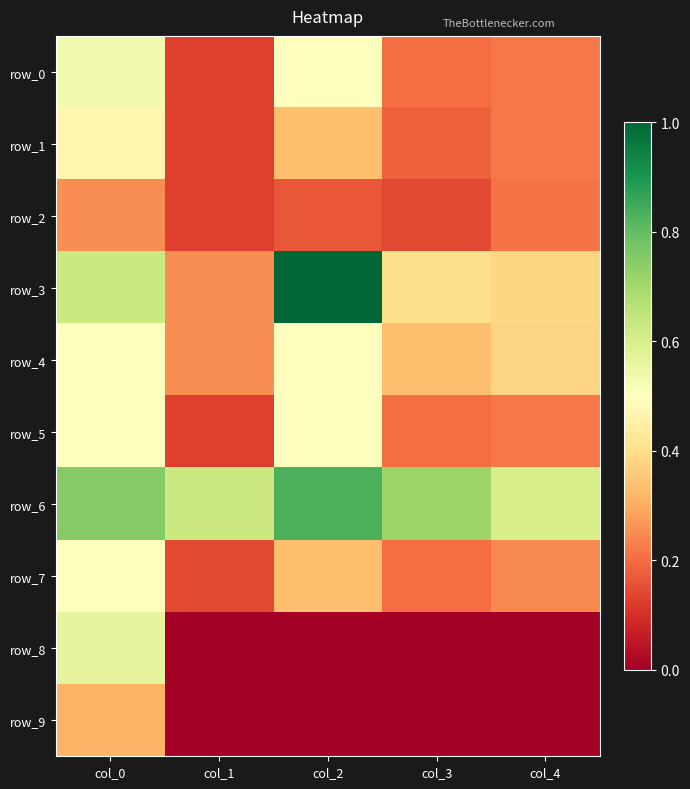

Which series has the widest spread of values?

row_3